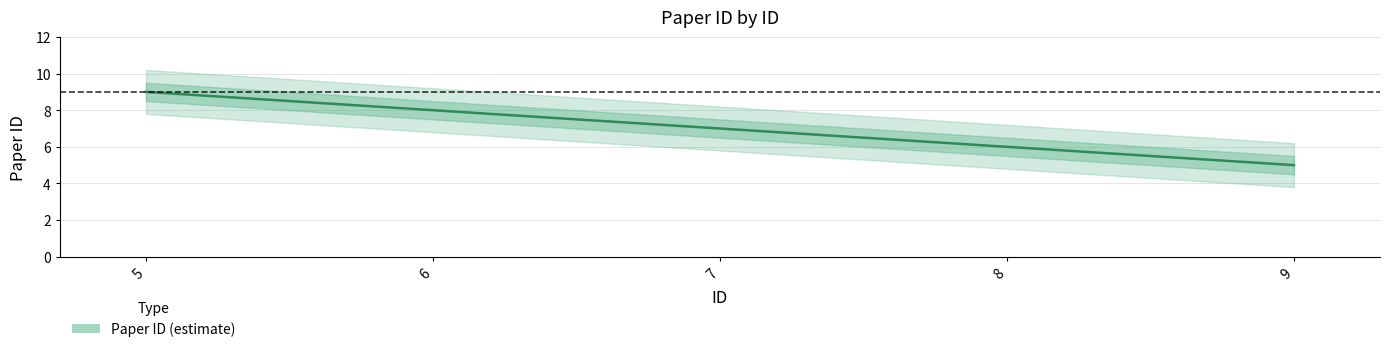

Reading right to left, extract all data points from this chart.

9=5	8=6	7=7	6=8	5=9